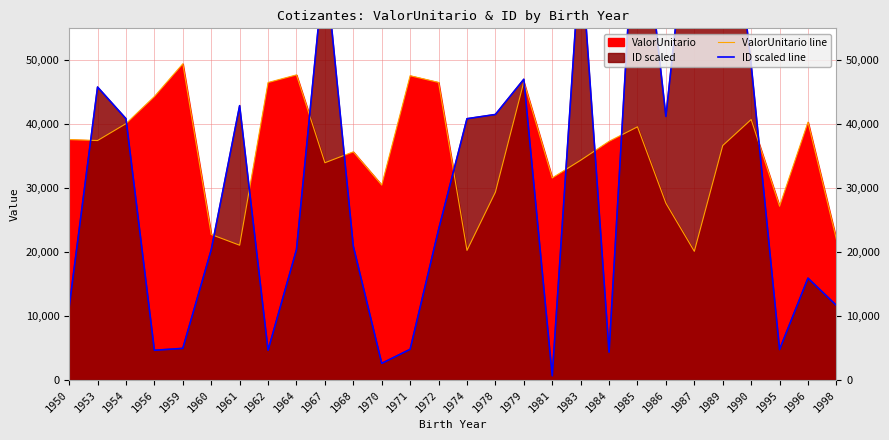

What is the smallest value displayed?

651.1